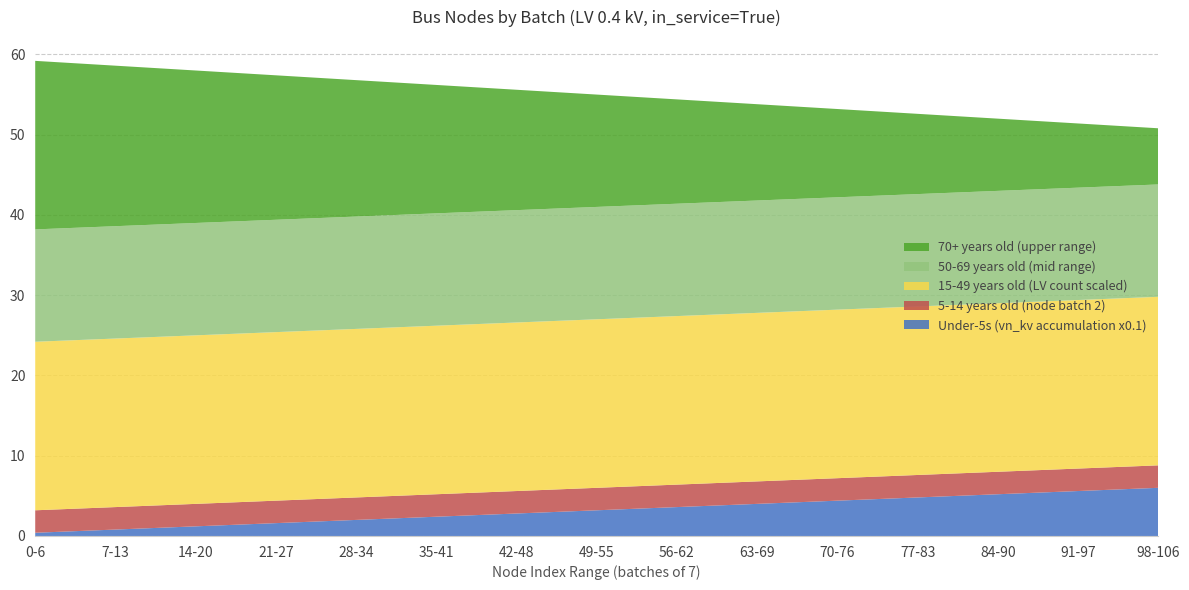

What is the total value across all series at 70-76?

53.2